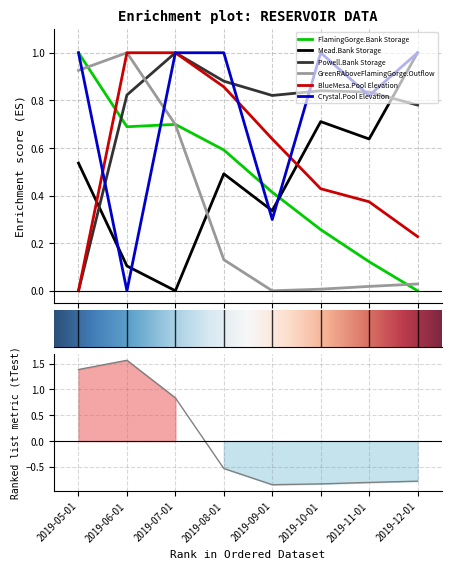

Rank the series by their maximum value, from highest to lowest.

FlamingGorge.Bank Storage, Mead.Bank Storage, Powell.Bank Storage, GreenRAboveFlamingGorge.Outflow, BlueMesa.Pool Elevation, Crystal.Pool Elevation